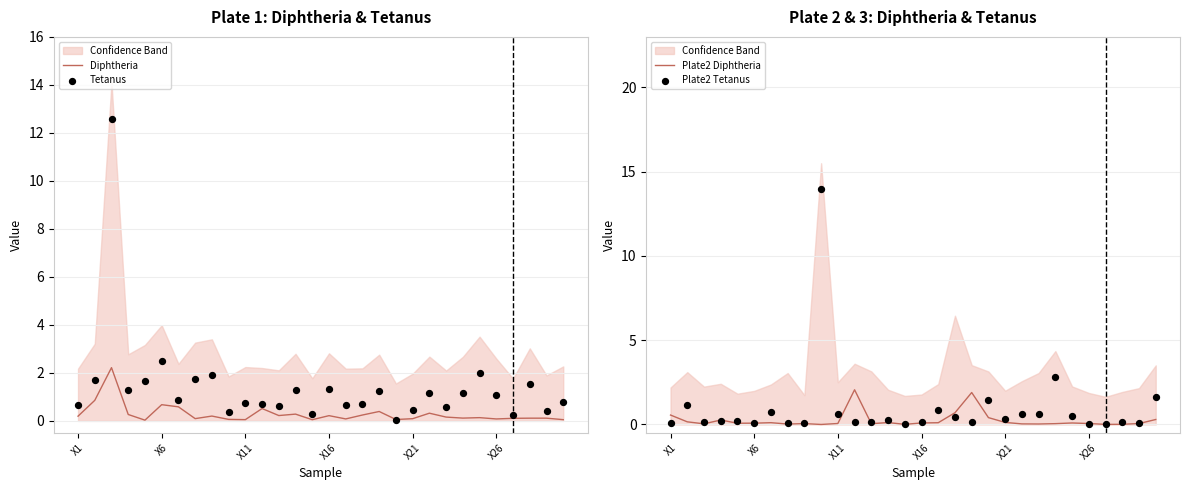

What are all the series names shown in the legend?

Diphtheria, Tetanus, Plate2 Diphtheria, Plate2 Tetanus